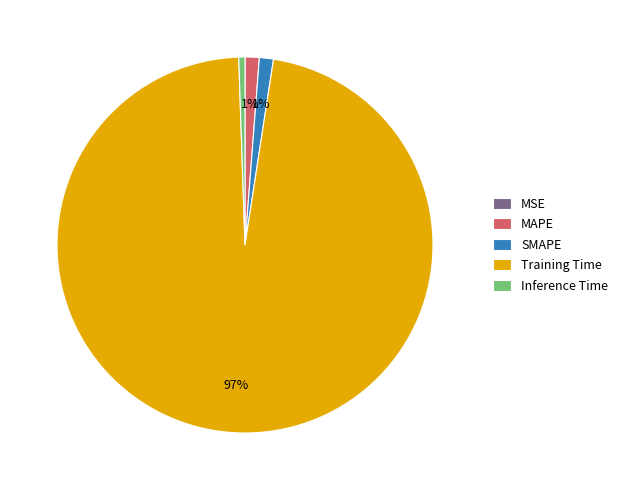

Which category accounts for the majority?

Training Time